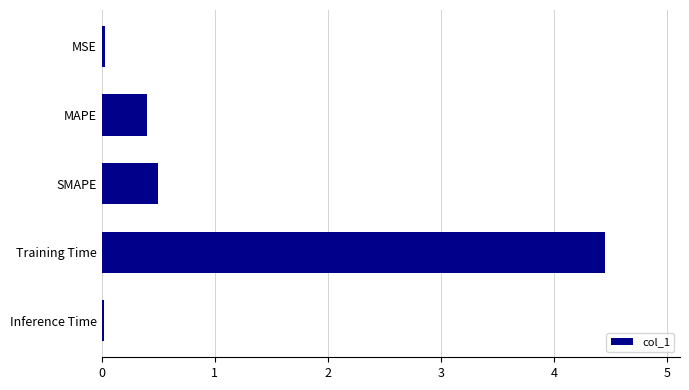

What value does the data have at SMAPE?

0.5